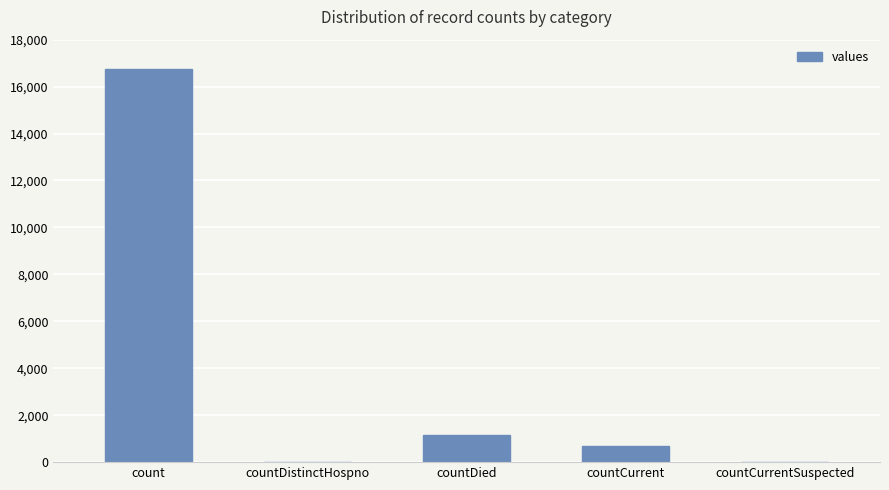

Reading right to left, what are all the values shown in this chart?

0	668	1142	0	16729